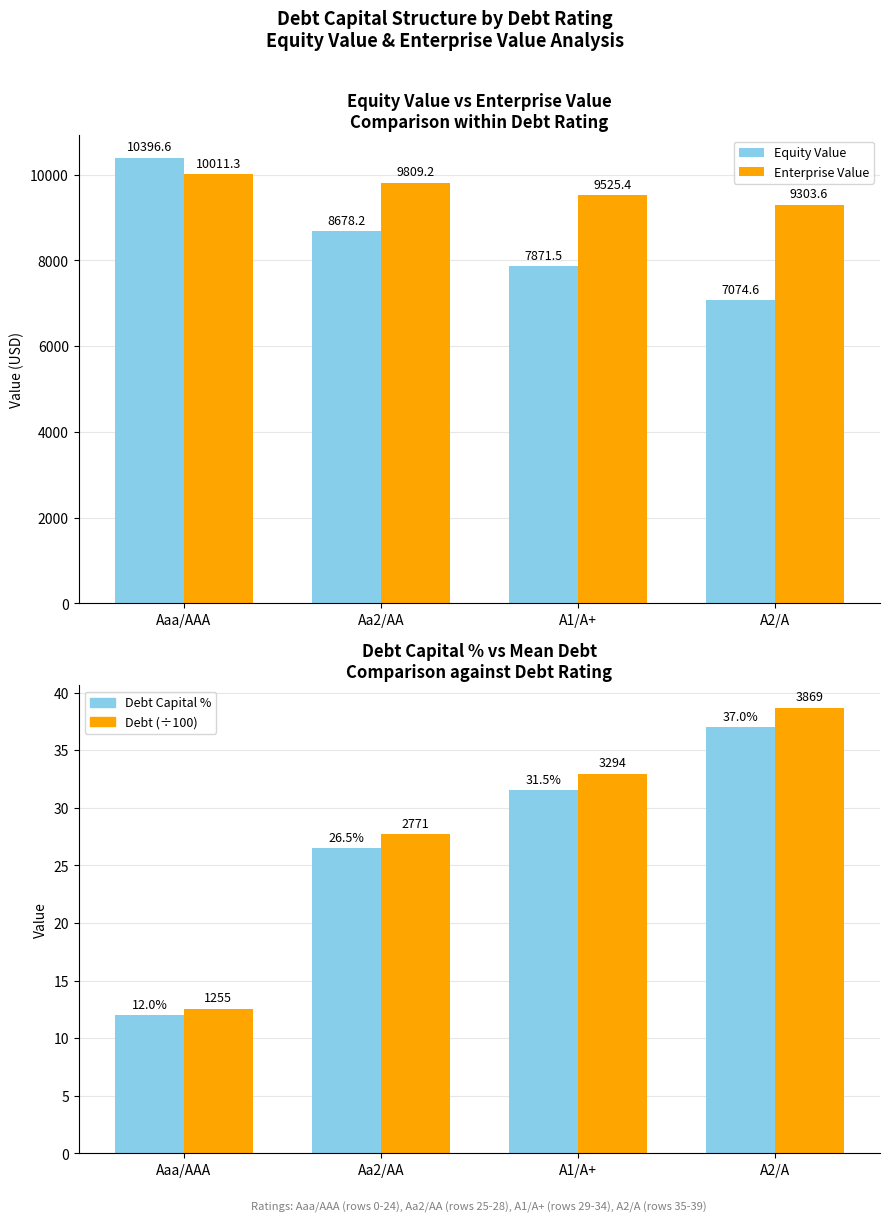

At which label does Debt Capital % reach its peak?

A2/A